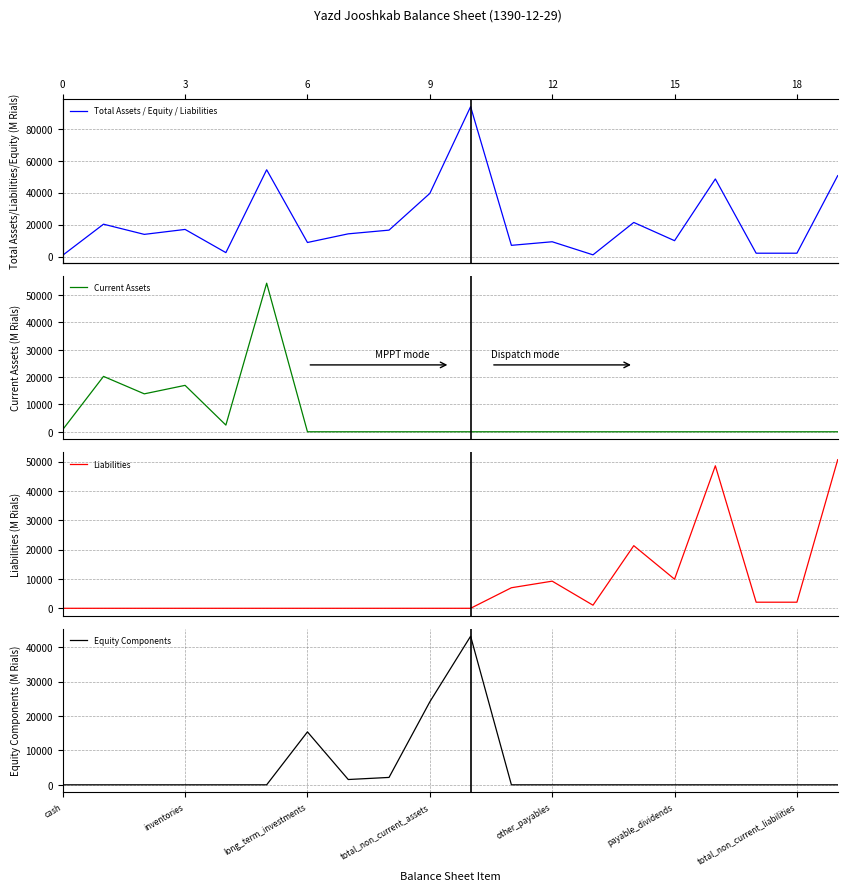

The value of Equity Components at long_term_investments is 15400. True or false?

True